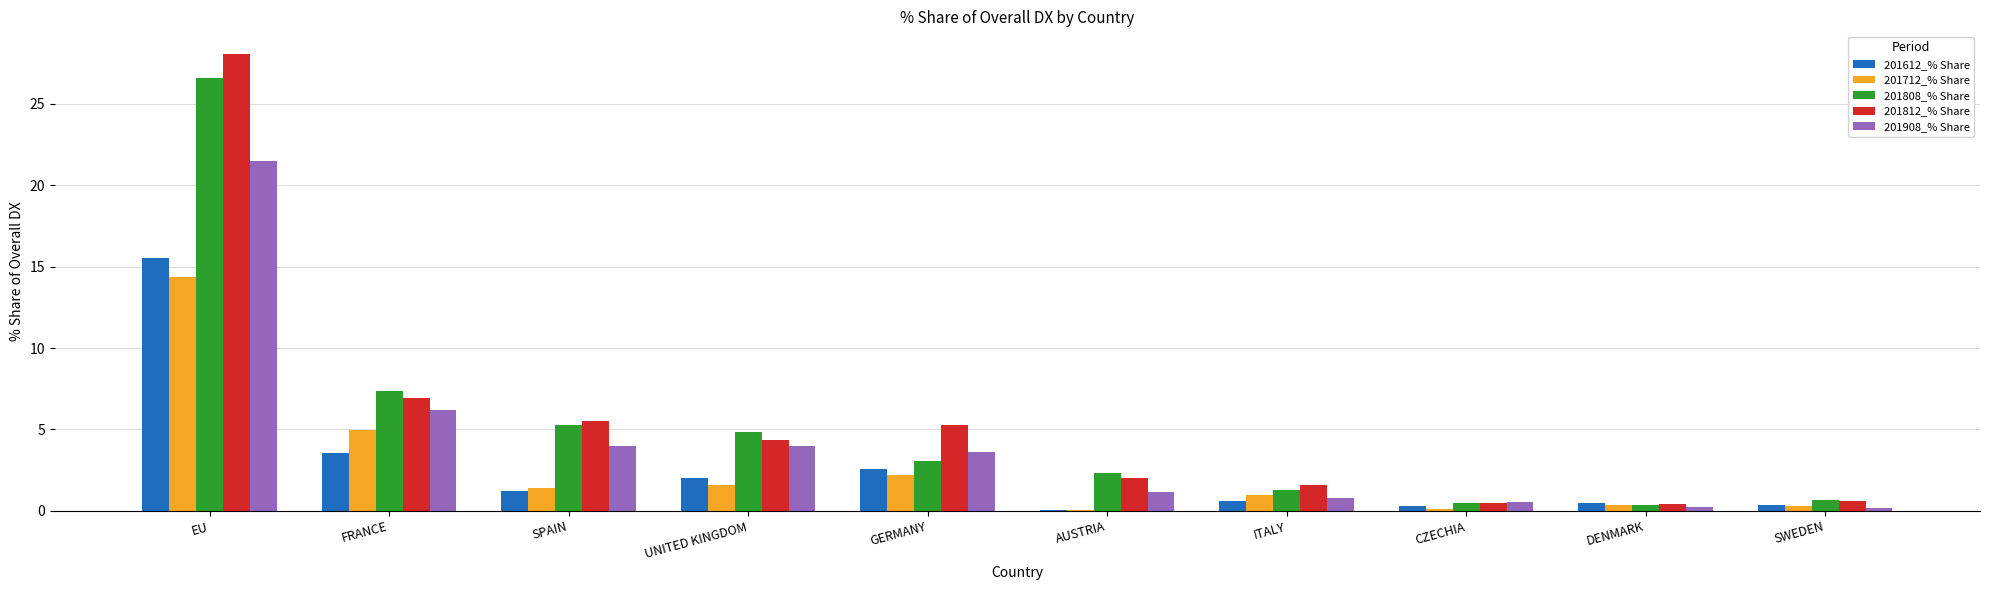

True or false: 201808_% Share has a value of 5.2 at SPAIN.

True